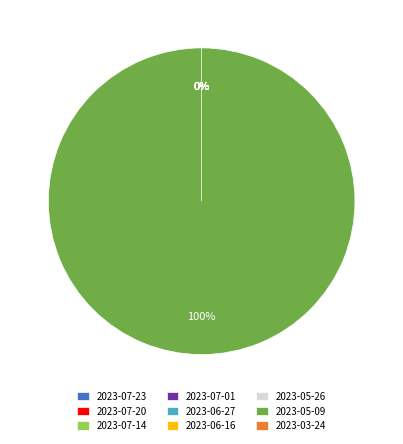

True or false: 2023-06-16 accounts for 1% of the total.

False